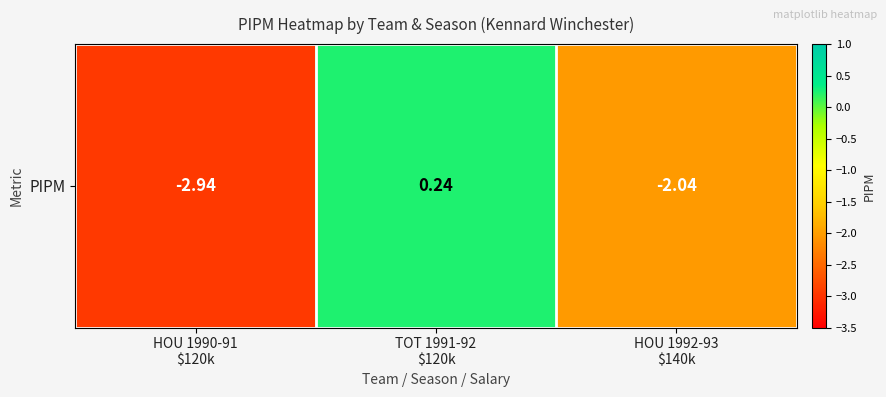

How many series are shown in this chart?

1